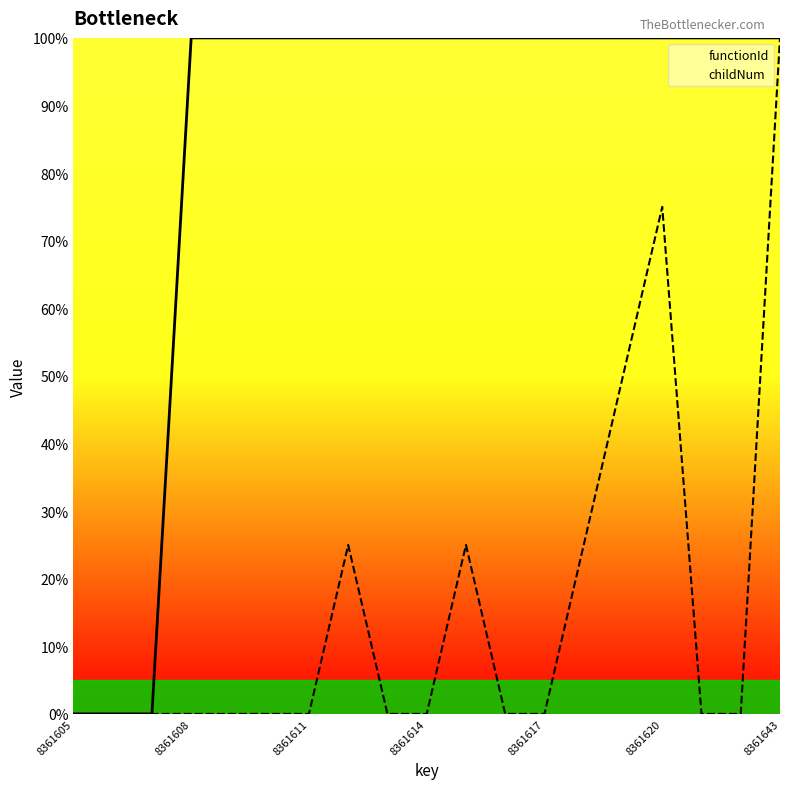

Which series changed the most between 7 and 17?

childNum